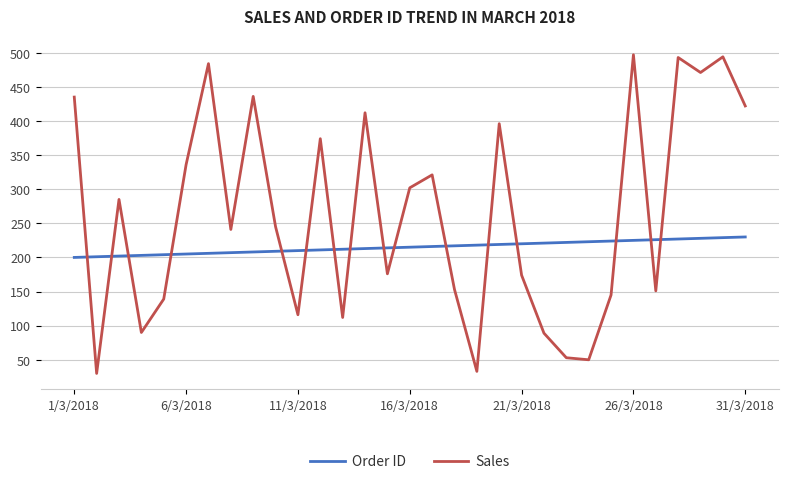

Which series ends up on top after the final intersection of Sales and Order ID?

Sales